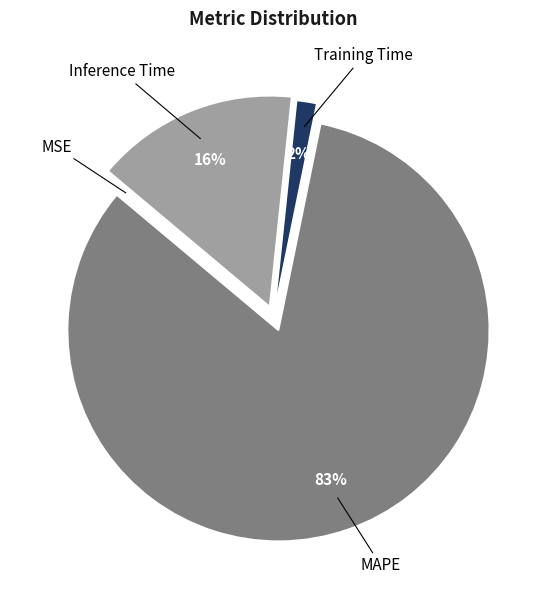

To the nearest percent, what is the average slice percentage?

25%